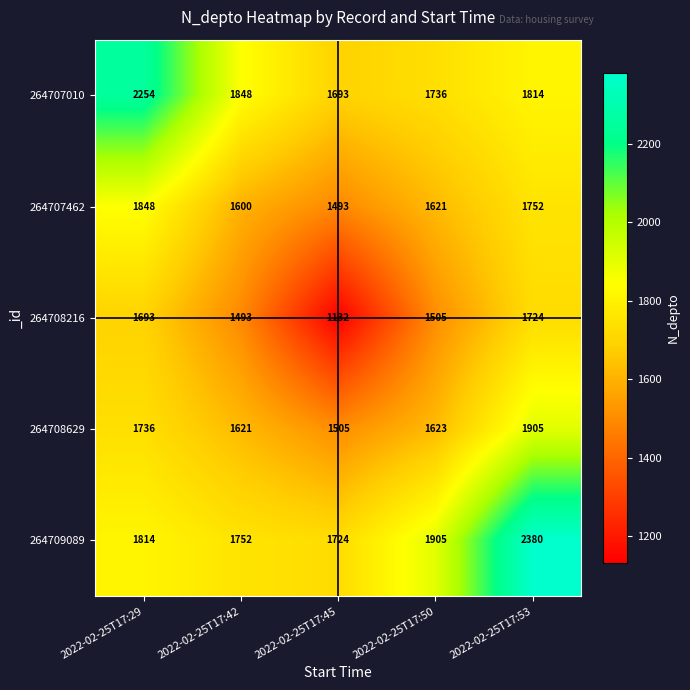

Which series changed the most between 2022-02-25T17:29 and 2022-02-25T17:50?

264707010